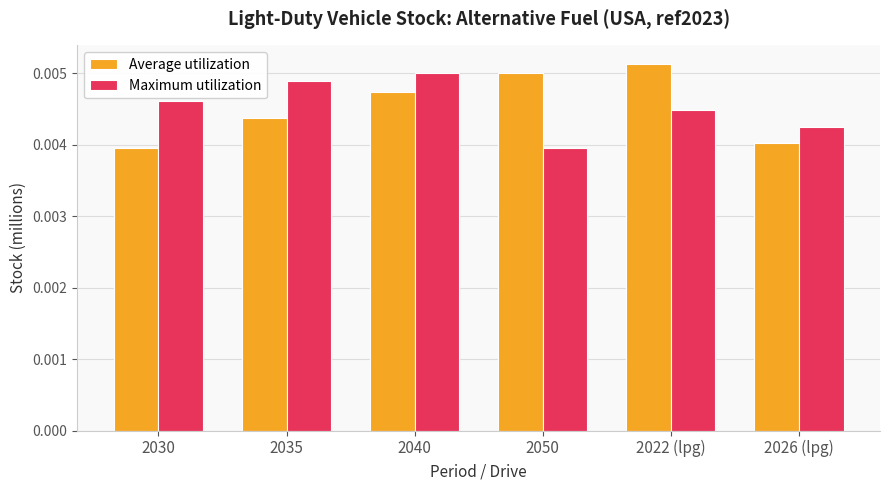

What position from the right is 2022 (lpg)?

2